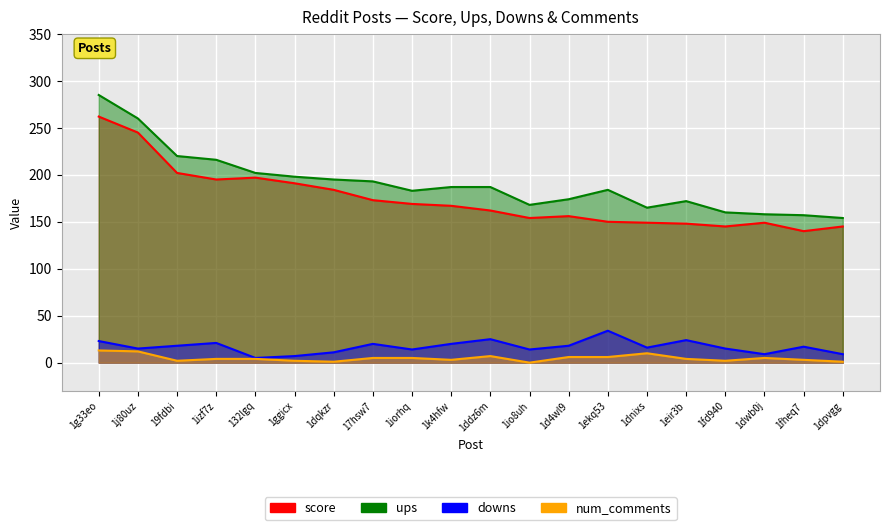

What is the greatest value displayed?

285